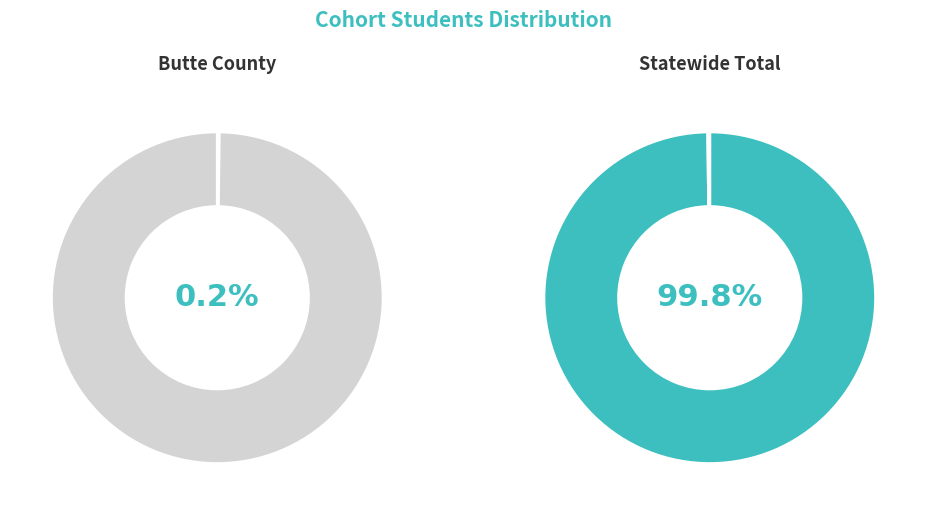

How many slices are in this pie chart?

2